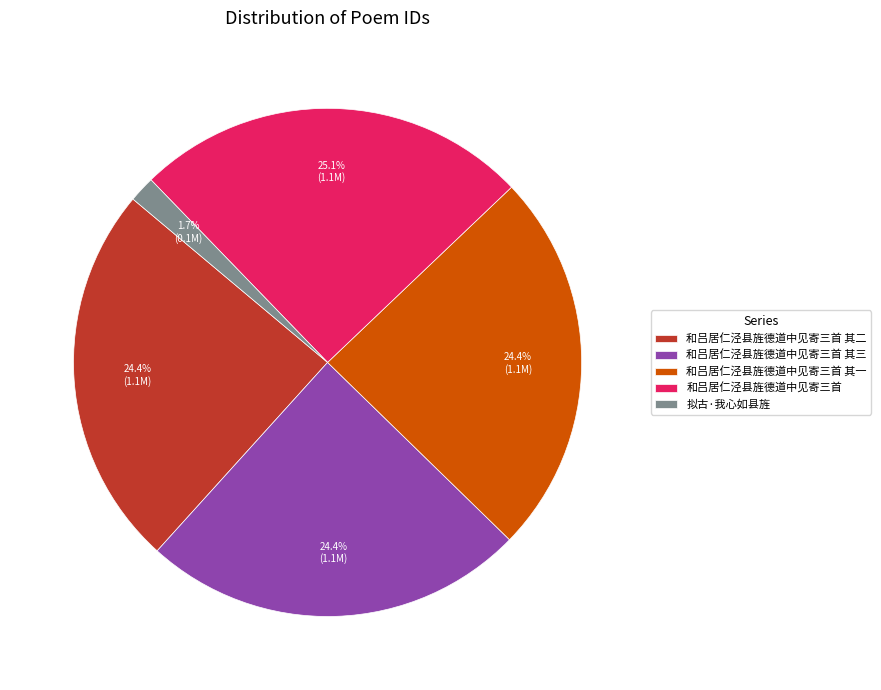

Combined, do 和吕居仁泾县旌德道中见寄三首 其三 and 和吕居仁泾县旌德道中见寄三首 其二 account for over 50%?

No